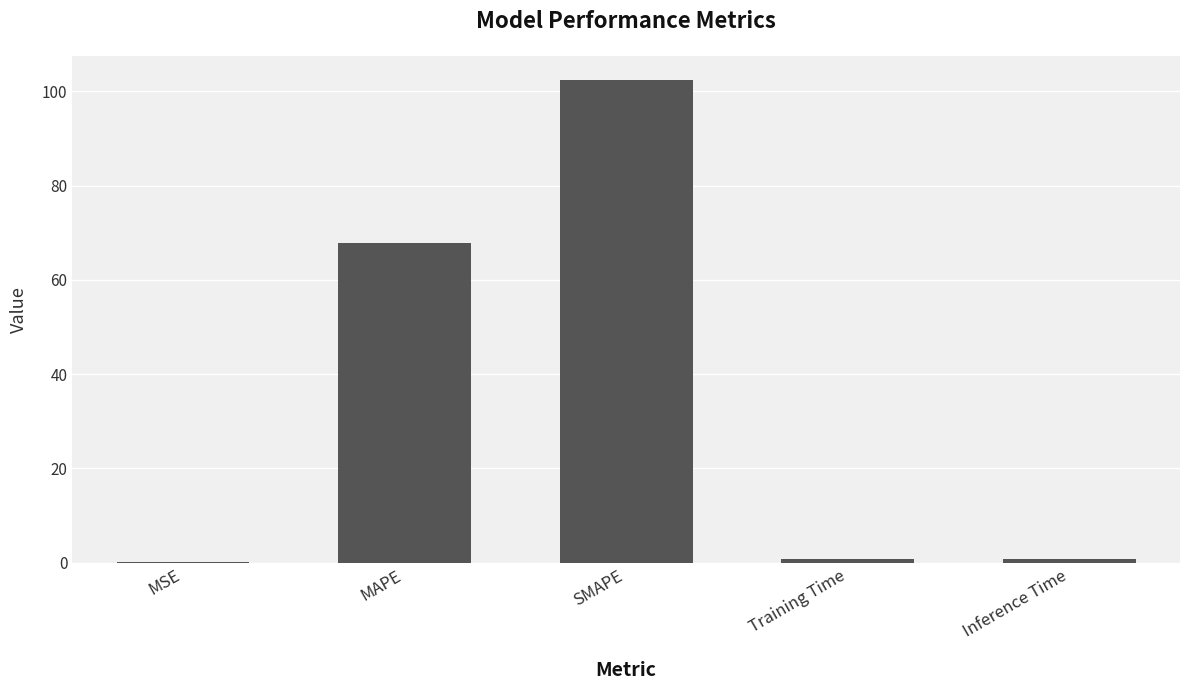

Are the bars horizontal?

No